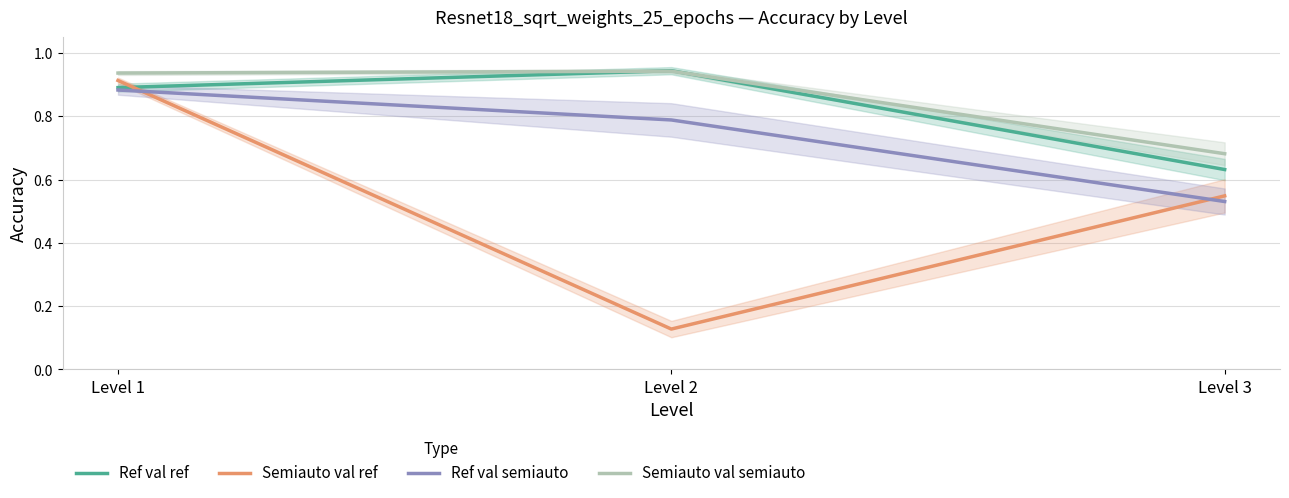

Which has a higher value, Level 1 or Level 2?

Level 2